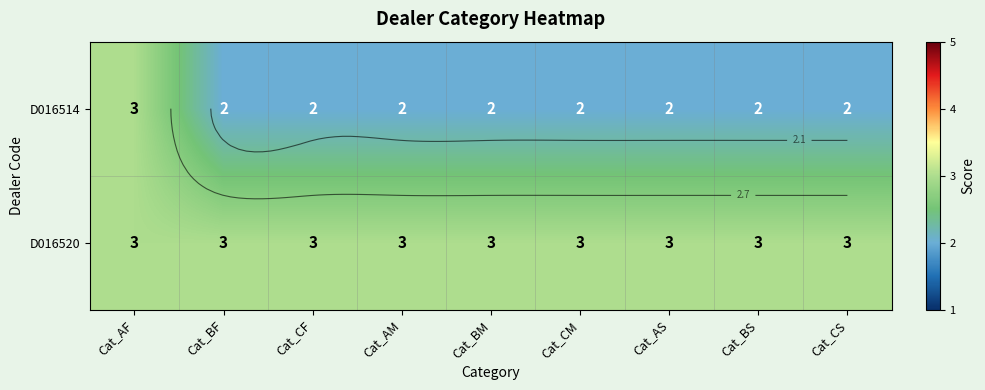

Is it true that D016514 equals 0 at Cat_AM?

False